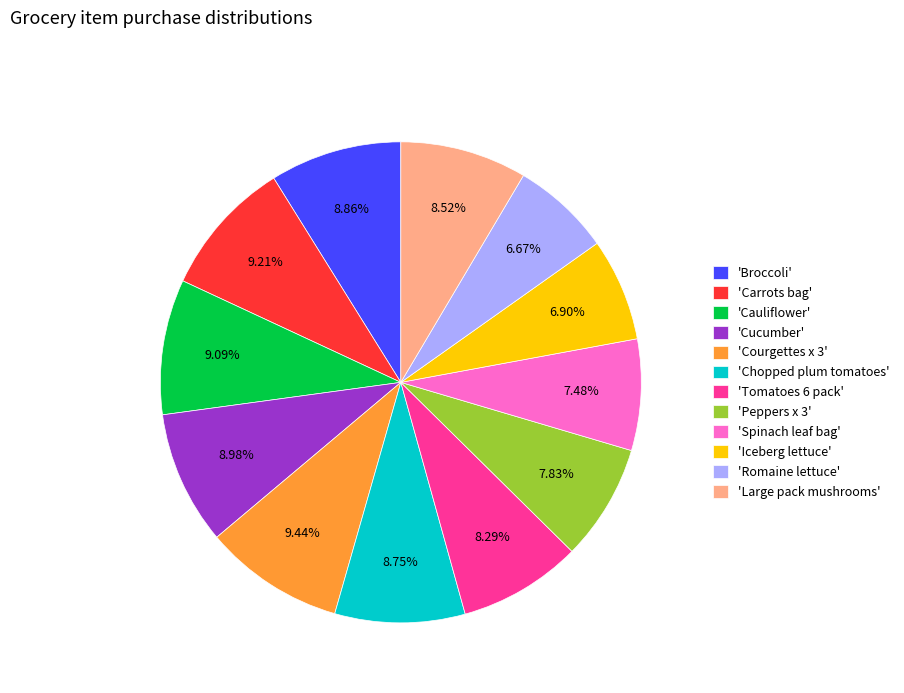

What is the ratio of the value at 'Large pack mushrooms' to the value at 'Iceberg lettuce'?

1.2